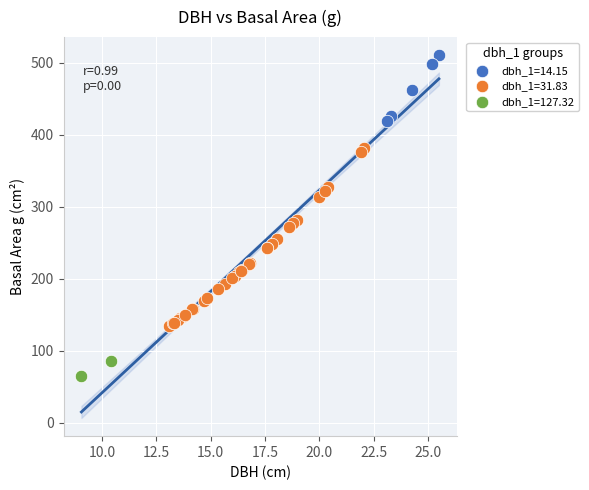

What are all the series names shown in the legend?

dbh_1=14.15, dbh_1=31.83, dbh_1=127.32